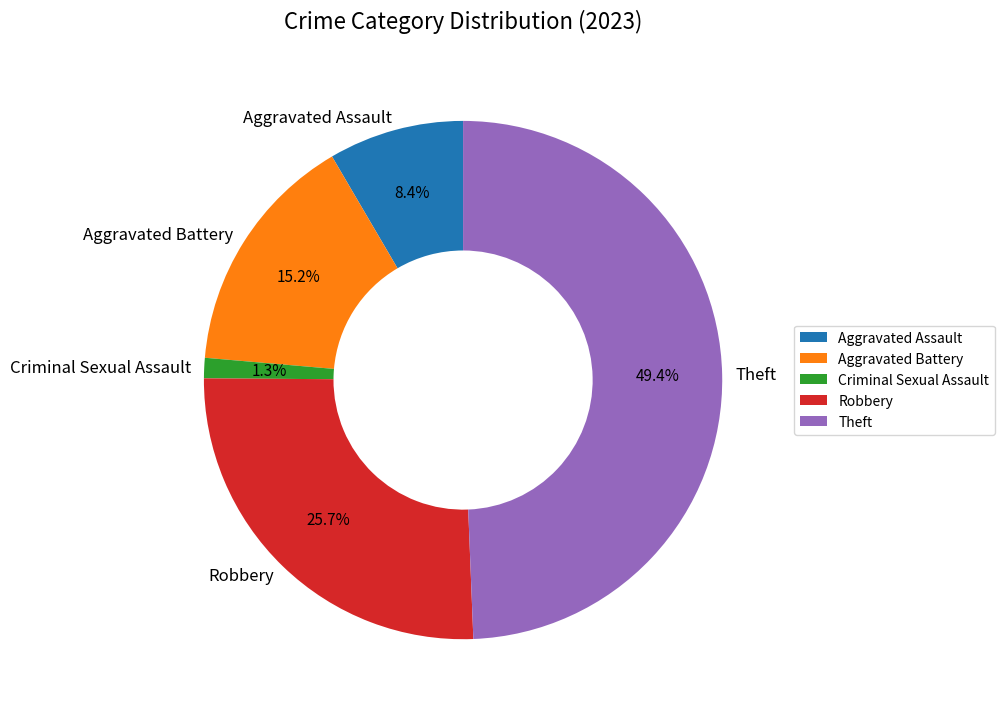

Between Criminal Sexual Assault and Robbery, which is larger?

Robbery